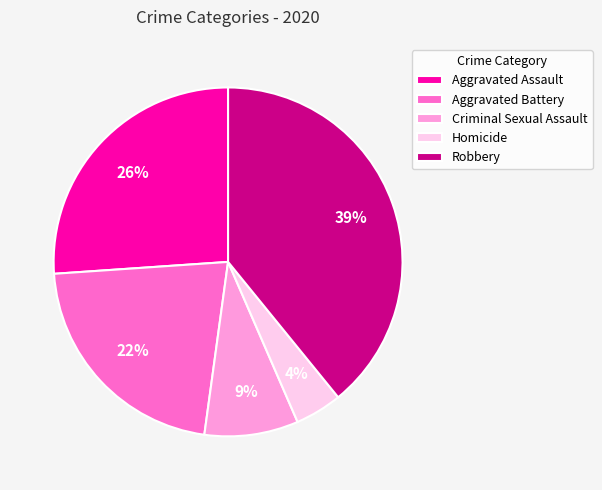

True or false: Robbery accounts for 39% of the total.

True